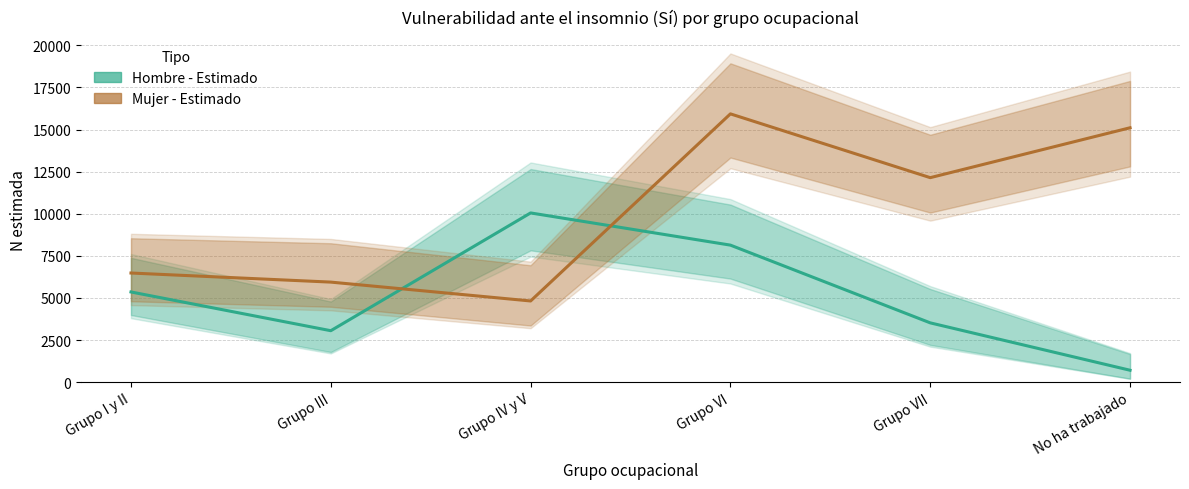

What position from the left is Grupo III?

2